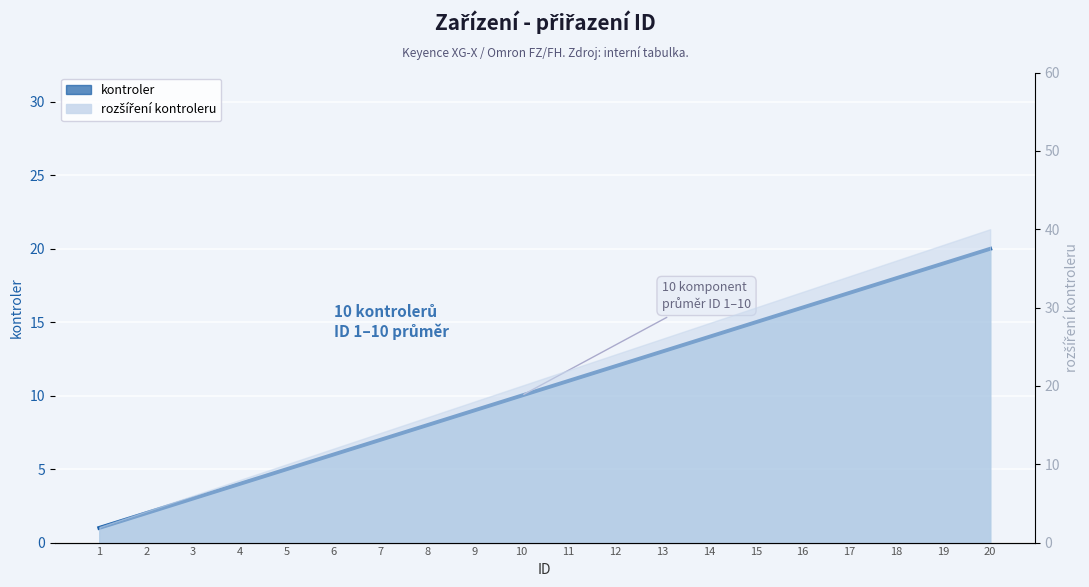

Which has a higher value, 20 or 13?

20